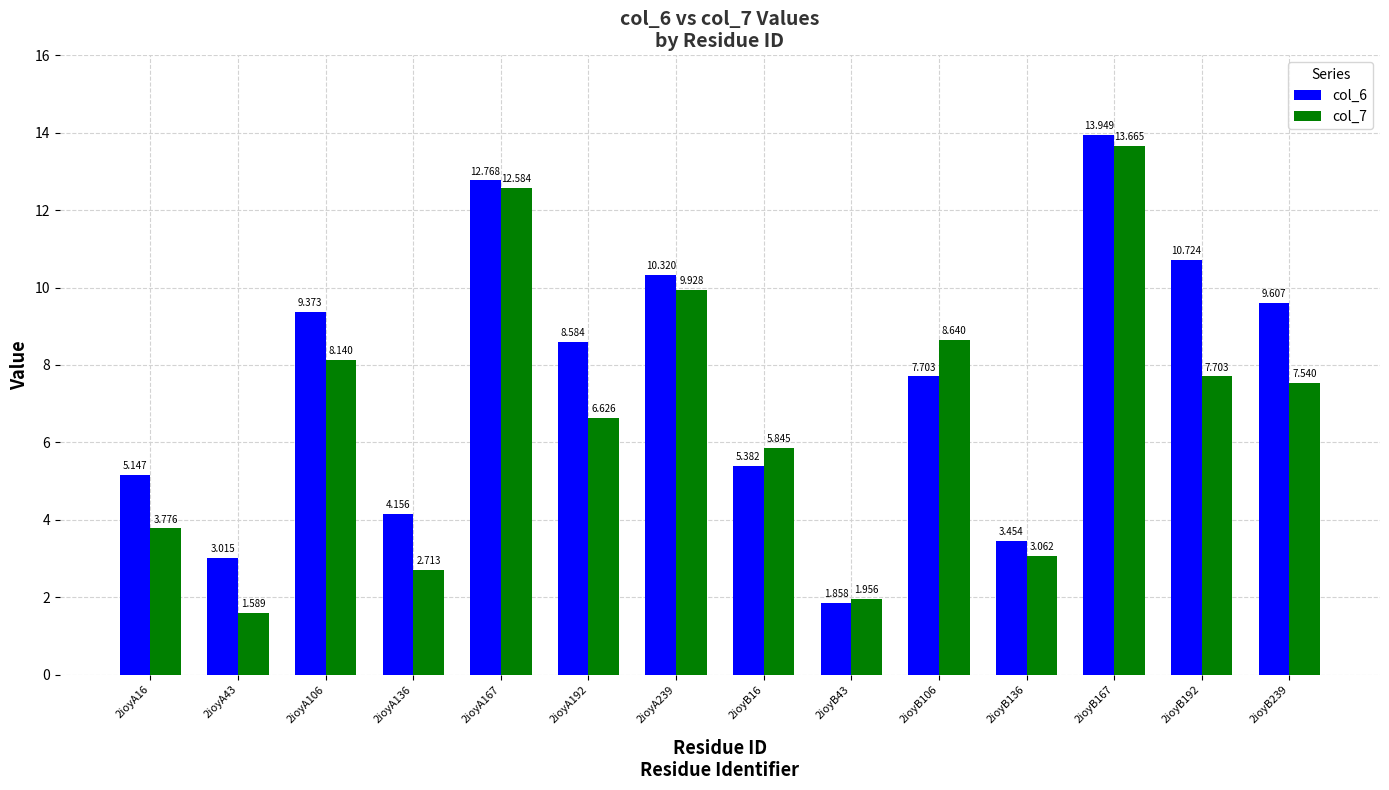

Is the value of col_7 at 2ioyB43 greater than the value of col_6 at 2ioyB239?

No